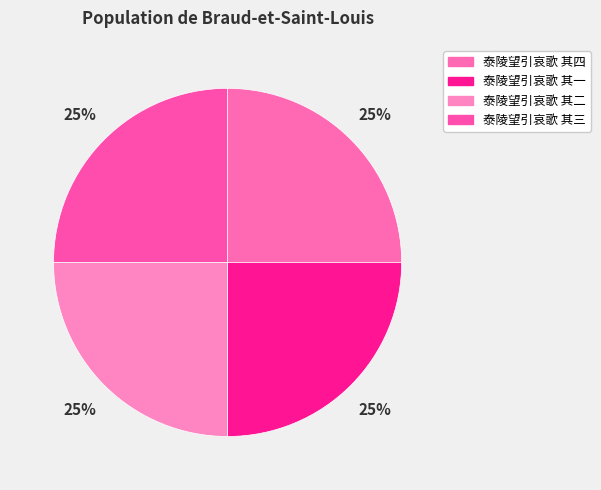

Combined, what portion of the pie is 泰陵望引哀歌 其二 and 泰陵望引哀歌 其一?

50.0%